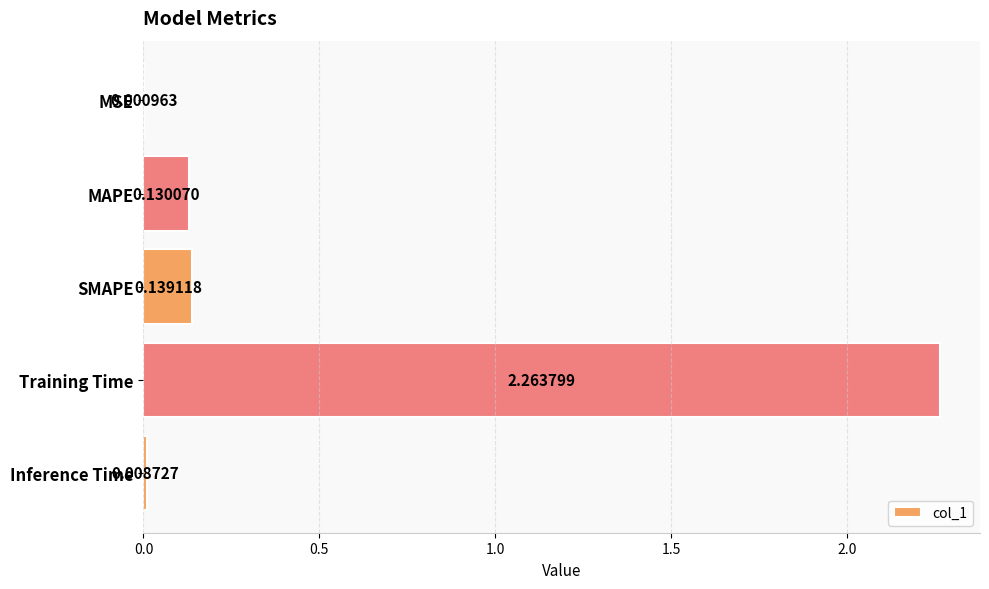

Count the number of data series in this chart.

1